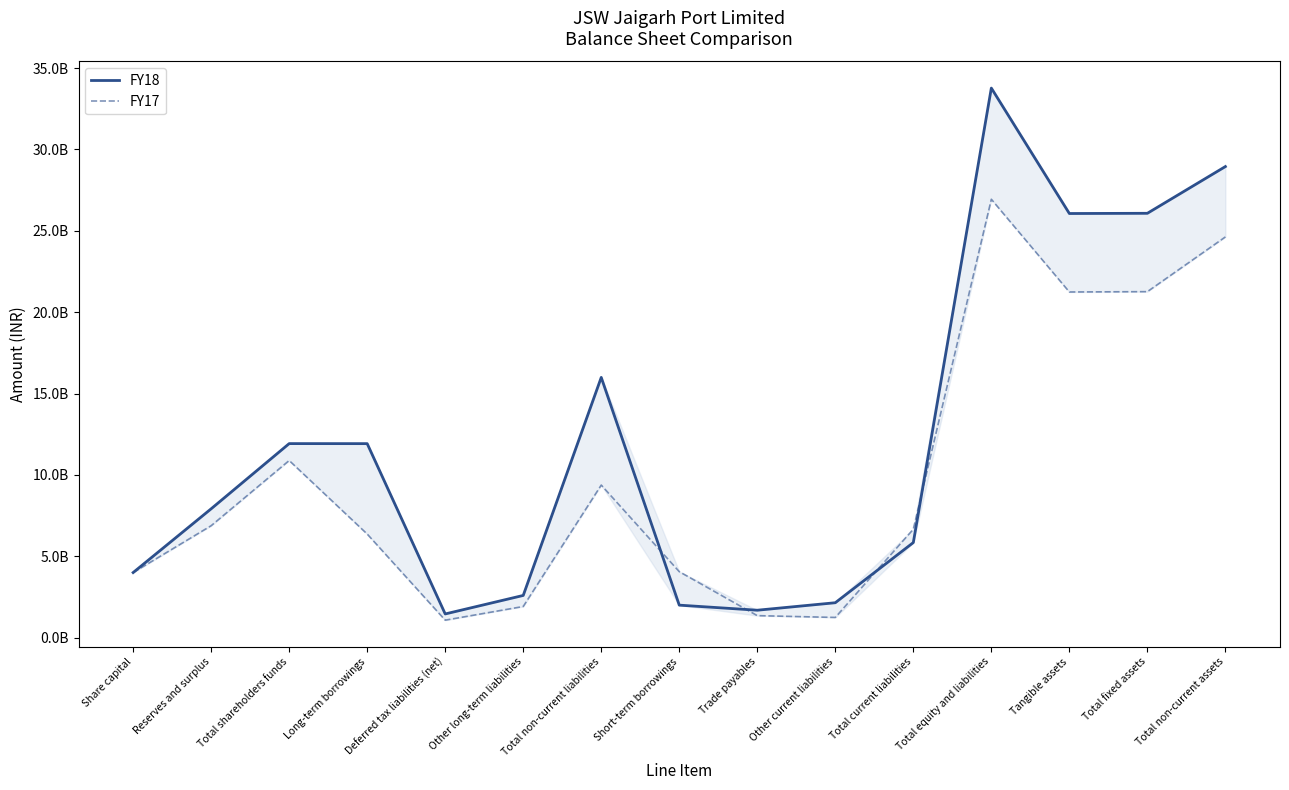

What is the difference between the second highest and second lowest values in the FY18 series?

27256228000